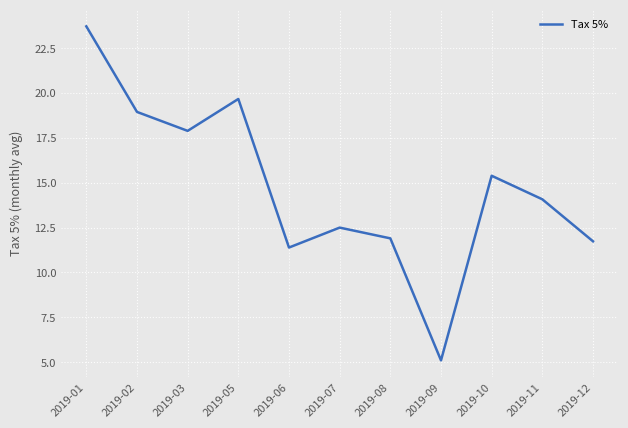

Does the chart have visible grid lines?

Yes